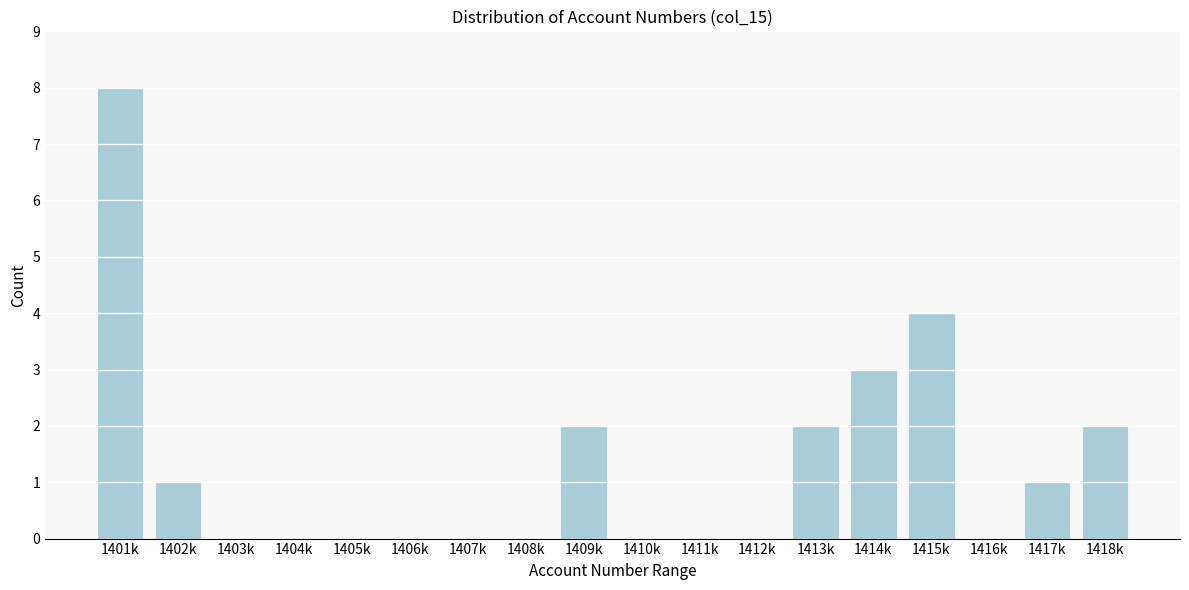

Reading left to right, list all the values displayed in this chart.

1401k=8	1402k=1	1403k=0	1404k=0	1405k=0	1406k=0	1407k=0	1408k=0	1409k=2	1410k=0	1411k=0	1412k=0	1413k=2	1414k=3	1415k=4	1416k=0	1417k=1	1418k=2